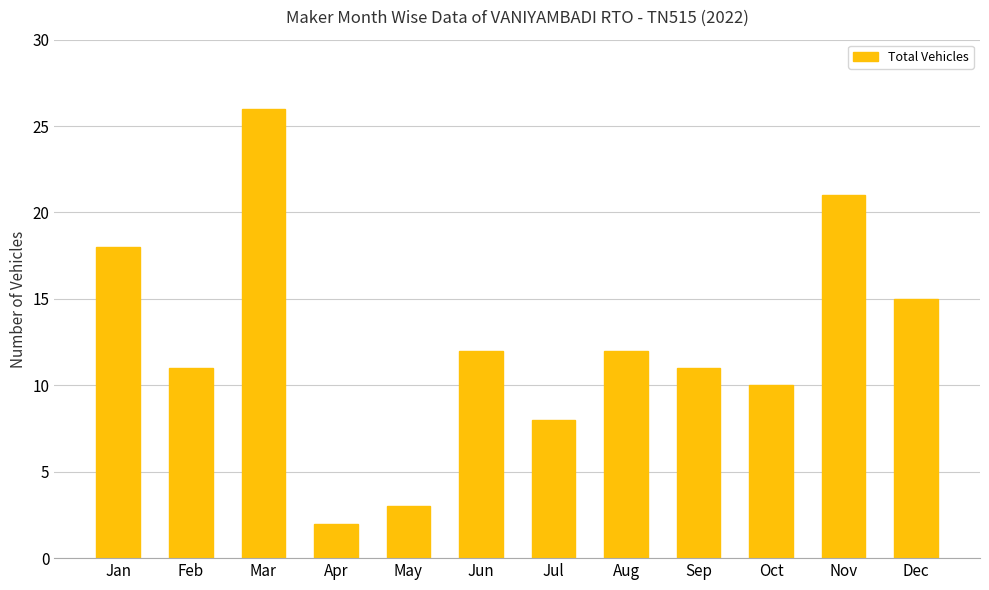

Reading left to right, list all the values displayed in this chart.

18	11	26	2	3	12	8	12	11	10	21	15